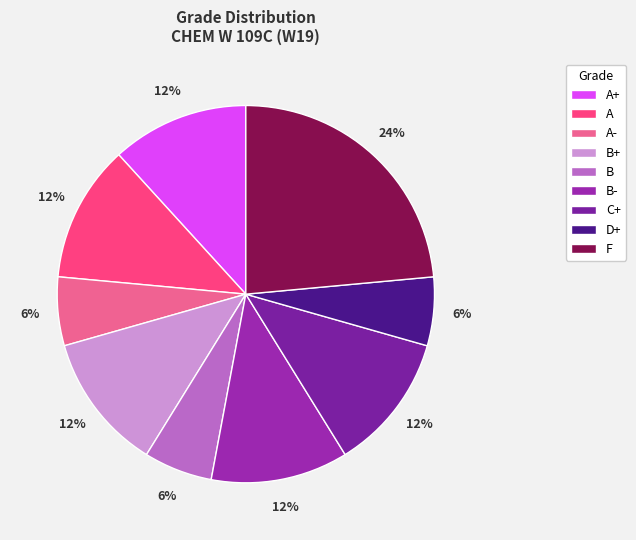

How many segments does this pie chart have?

9